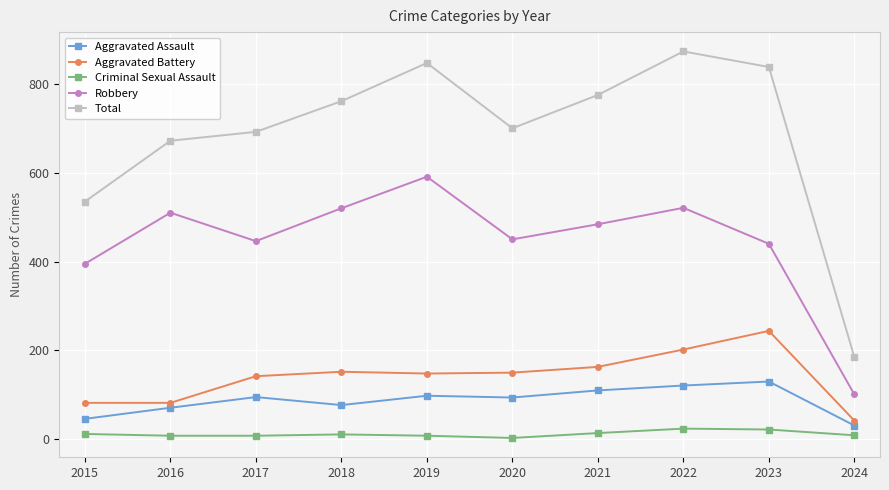

At how many categories does at least one series exceed 813?

3